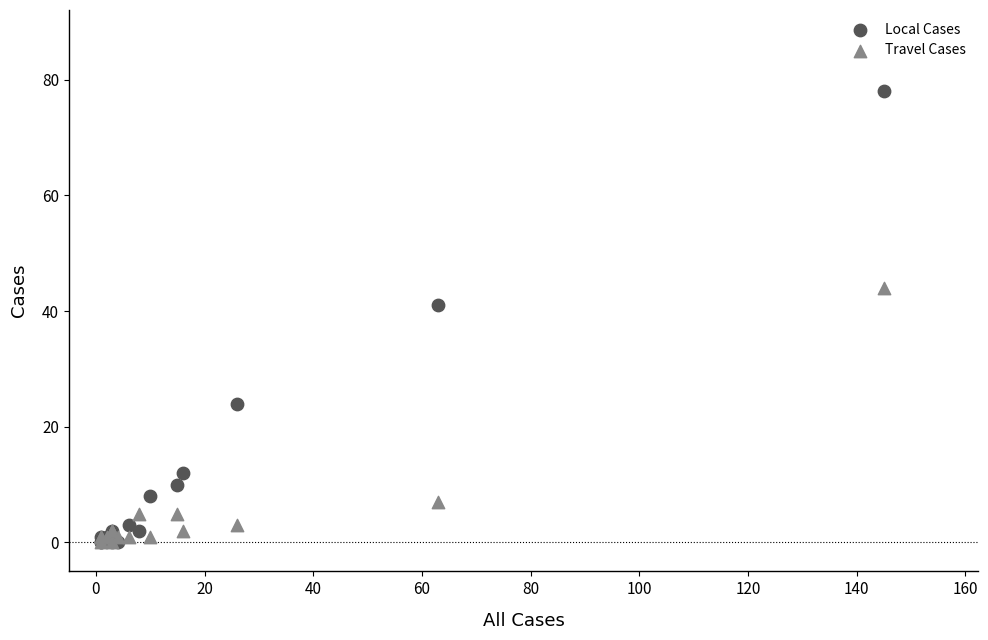

What are all the series names shown in the legend?

Local Cases, Travel Cases